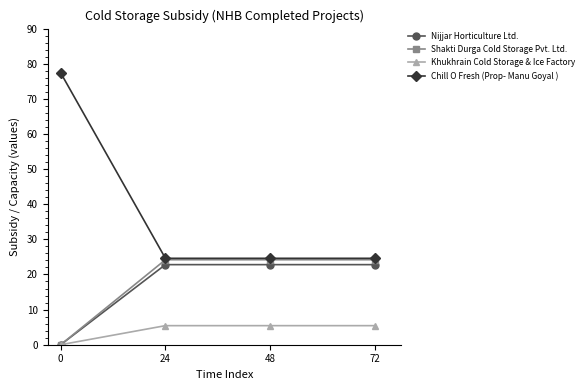

Which series has the largest range (max minus min)?

Chill O Fresh (Prop- Manu Goyal )